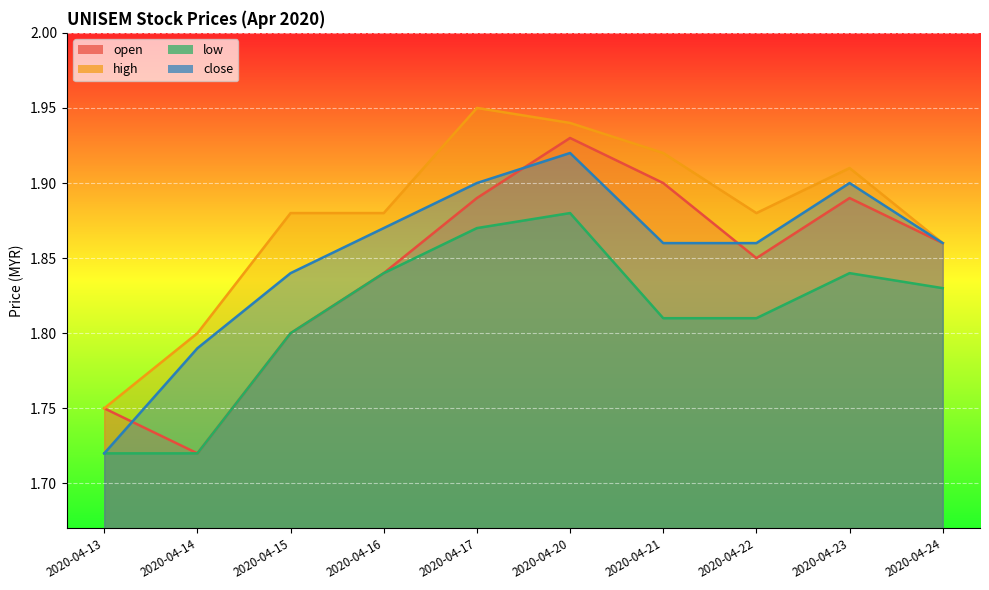

Which category has the lowest value in the open series?

2020-04-14